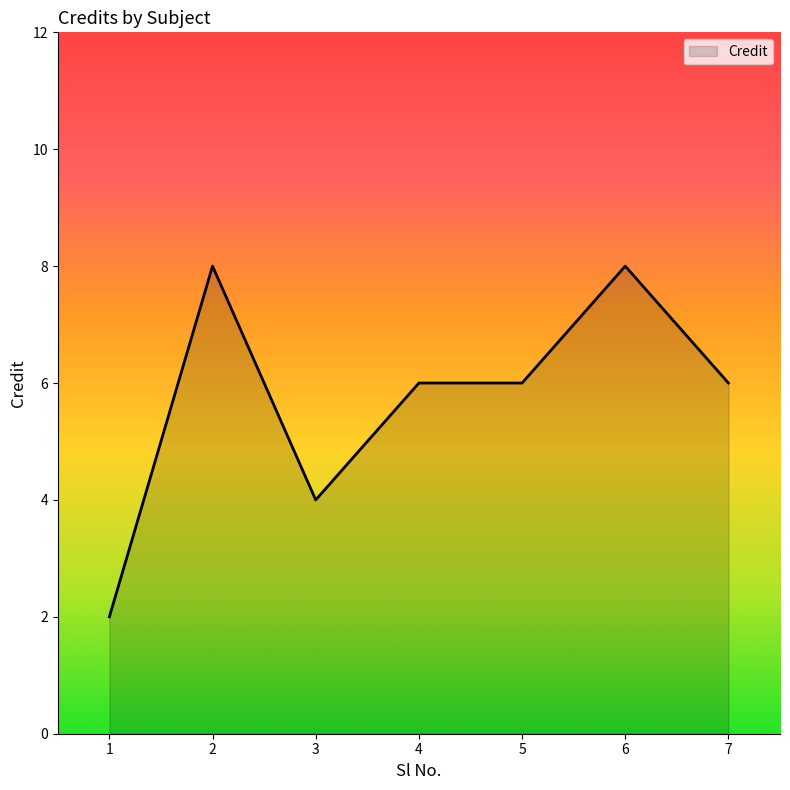

The value at 4 is 6. True or false?

True